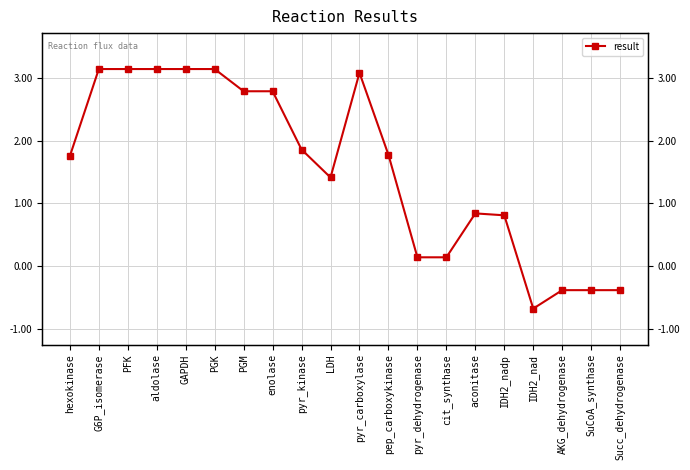

What is the label of the 6th point from the right?

aconitase